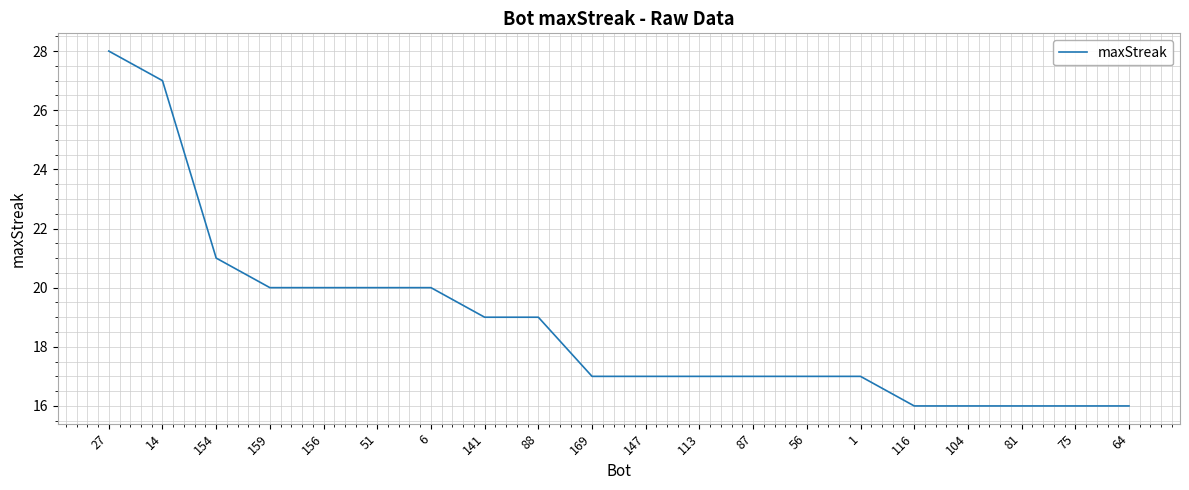

Read the value at 87, to the nearest 10.

20